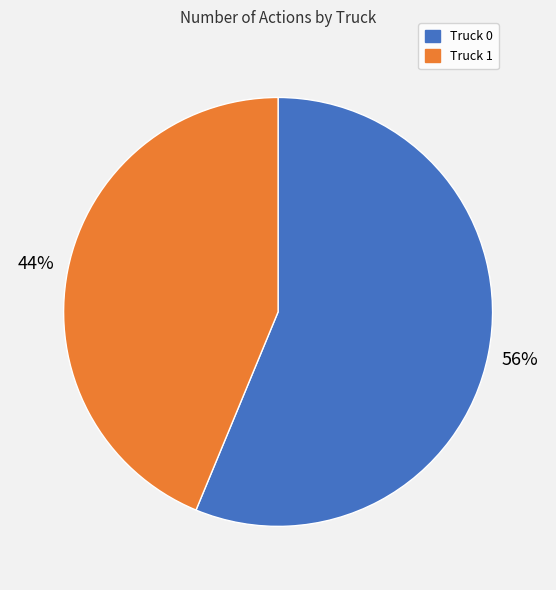

True or false: Truck 1 accounts for 44% of the total.

True